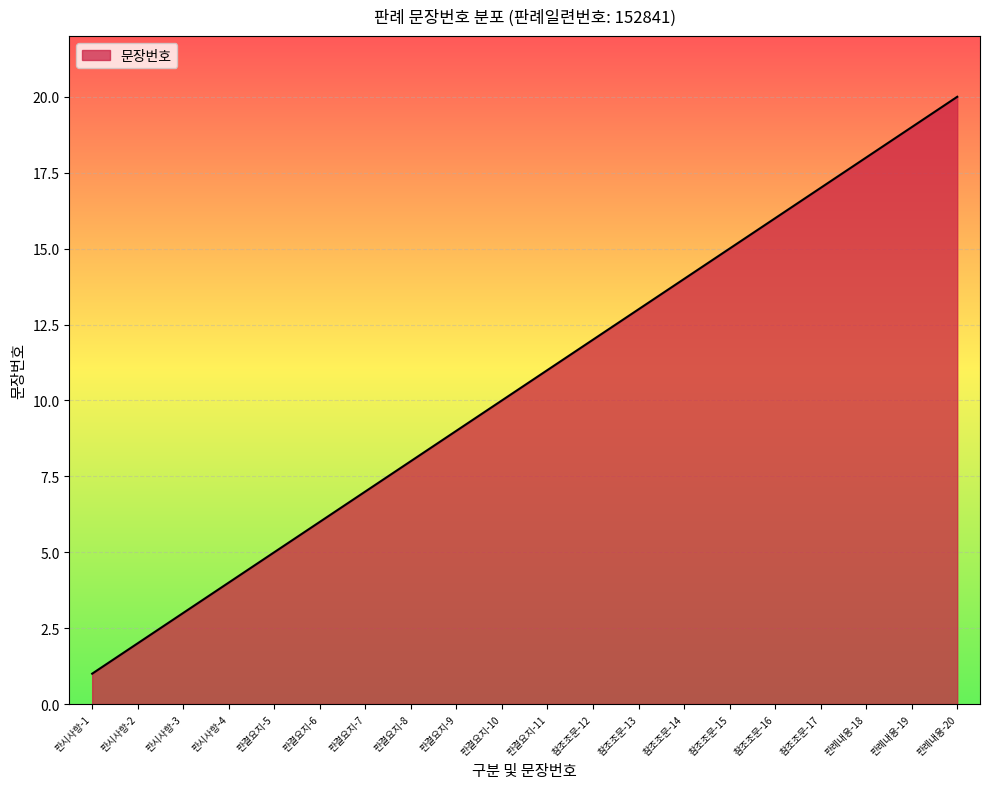

Approximately how many times larger is the value at 참조조문-16 compared to 판시사항-1?

16.0